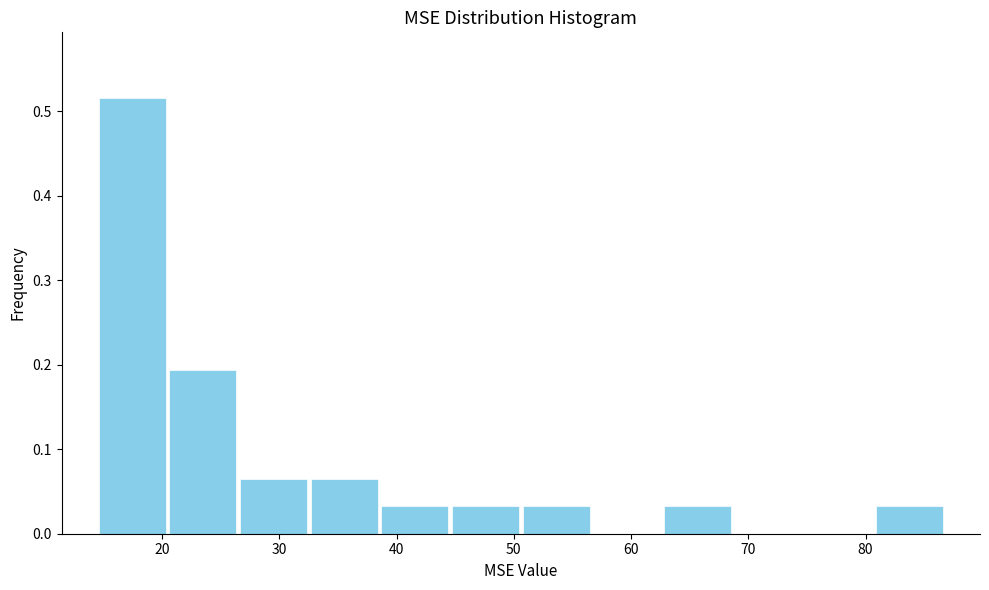

Reading left to right, list every bar in this chart as the range it spans on the x-axis followed by its height. Neither the bar edges nor the heights are printed on the chart, so give them approximately, as read against the axes.

14 to 20: 0.52
20 to 26: 0.19
26 to 33: 0.06
33 to 39: 0.06
39 to 45: 0.03
45 to 51: 0.03
51 to 57: 0.03
57 to 63: 0
63 to 69: 0.03
69 to 75: 0
75 to 81: 0
81 to 87: 0.03